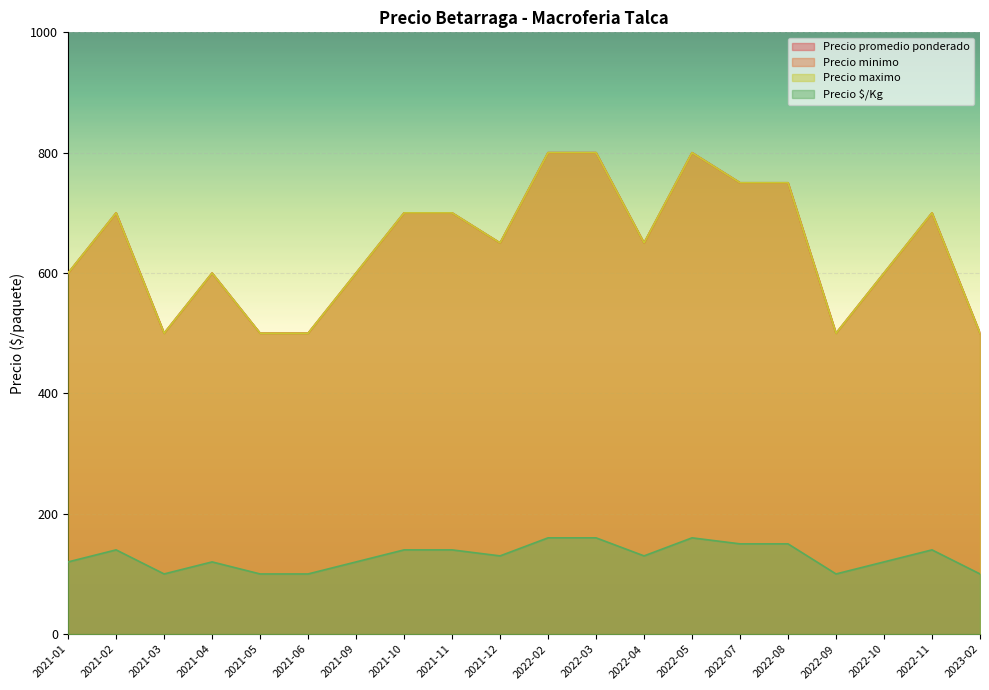

True or false: Precio maximo has more than 2 points higher than both neighbors.

True